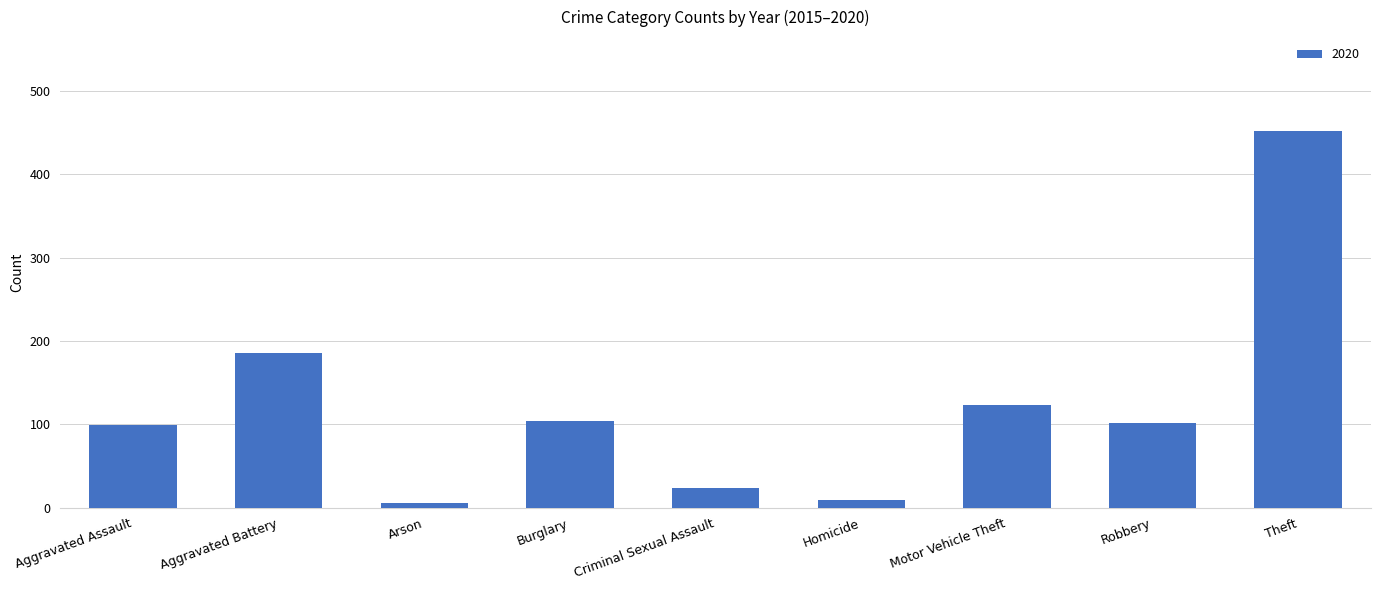

What is the sum of the values at Theft and Criminal Sexual Assault?

476